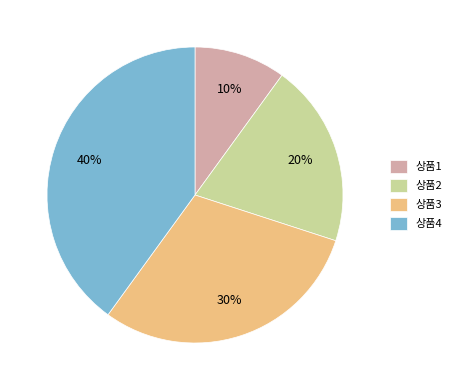

Does 상품4 account for over 50% of the chart?

No